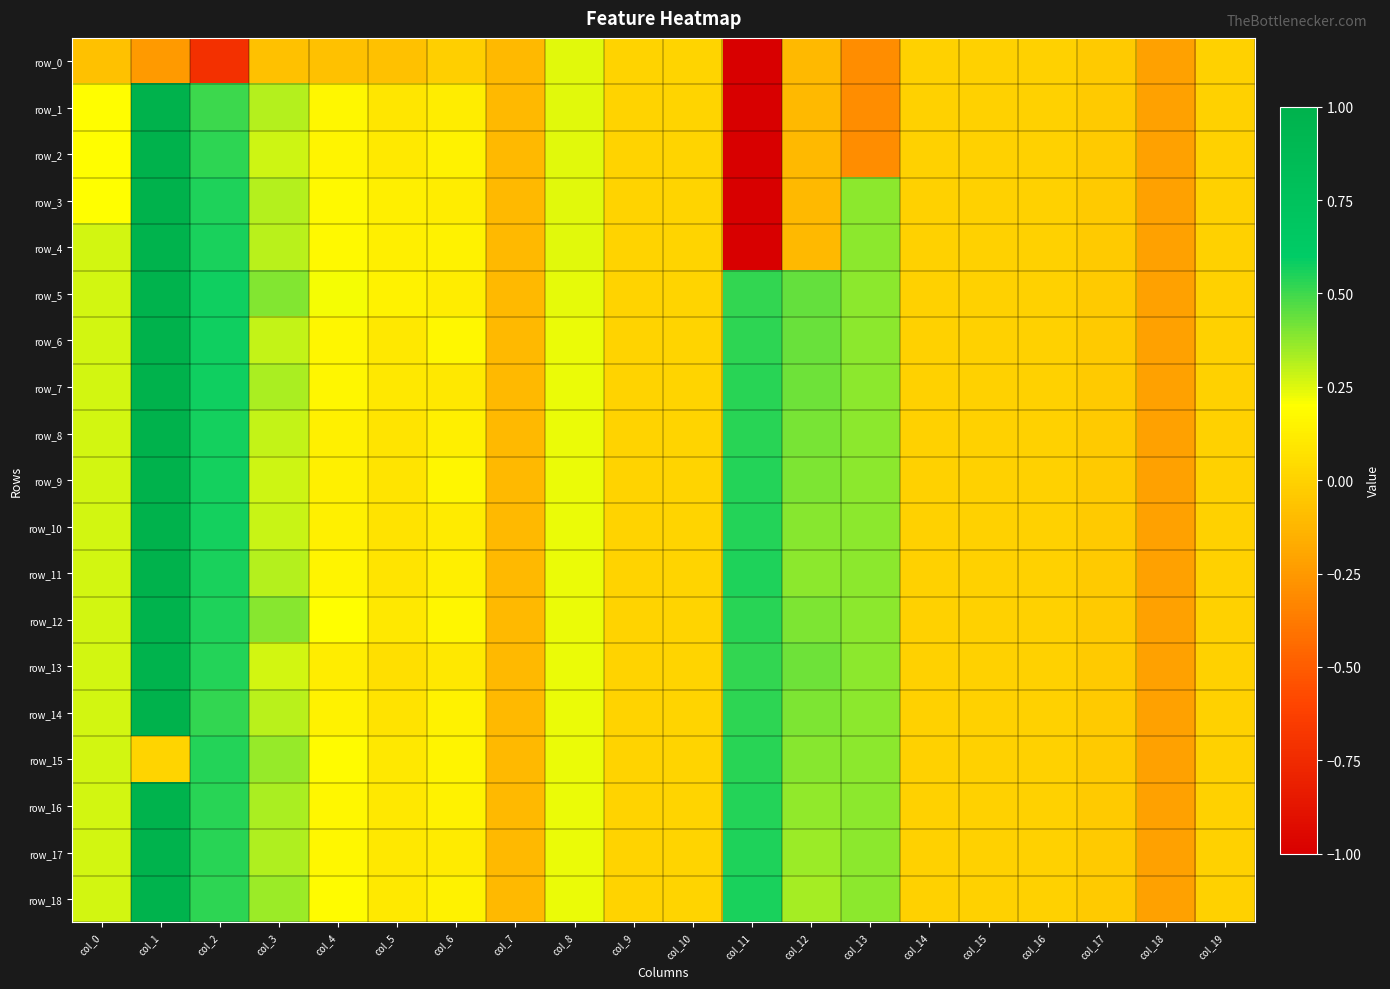

What is the total value across all series at col_1?

16.7